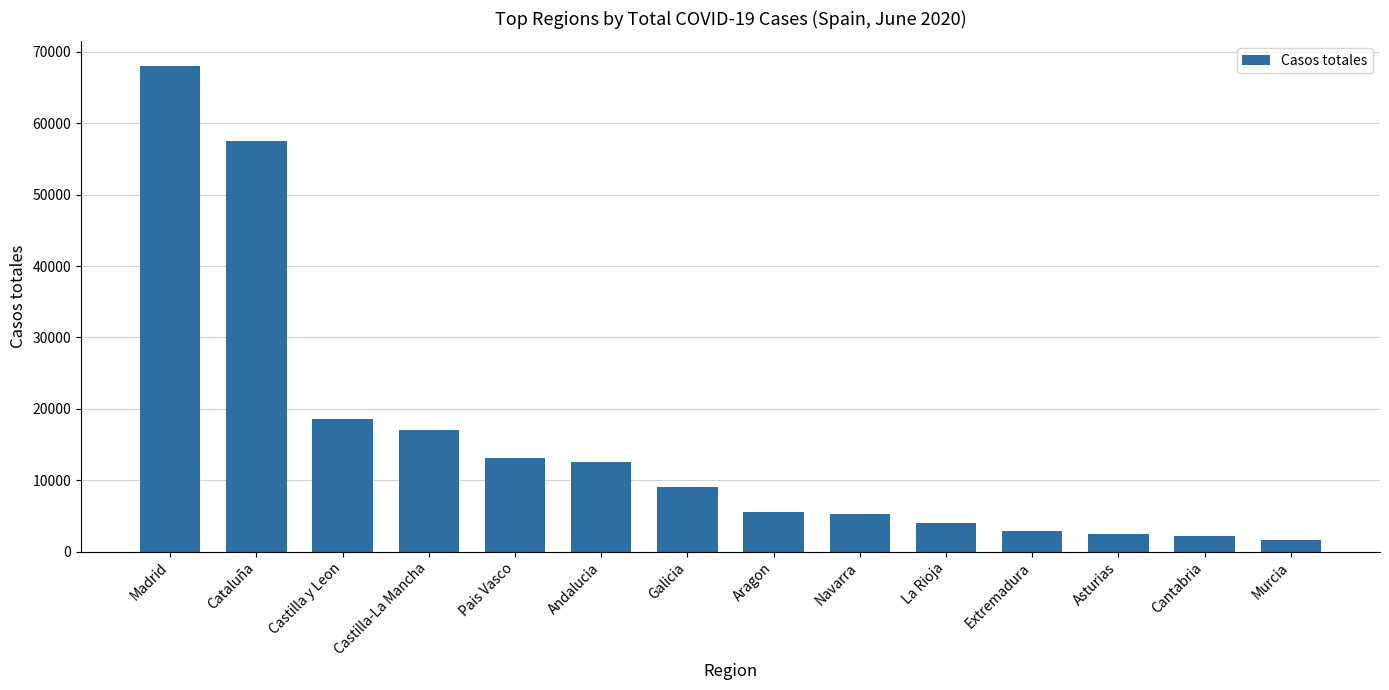

What is the sum of all values?

220021